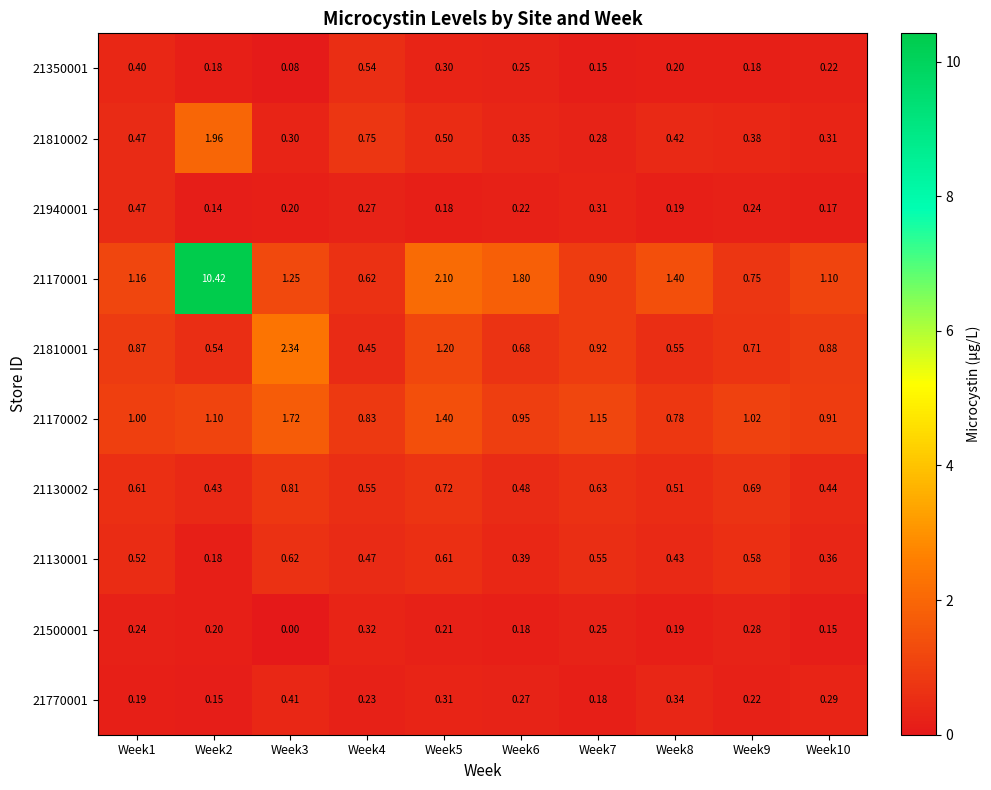

At which category is the sum across all series the highest?

Week2